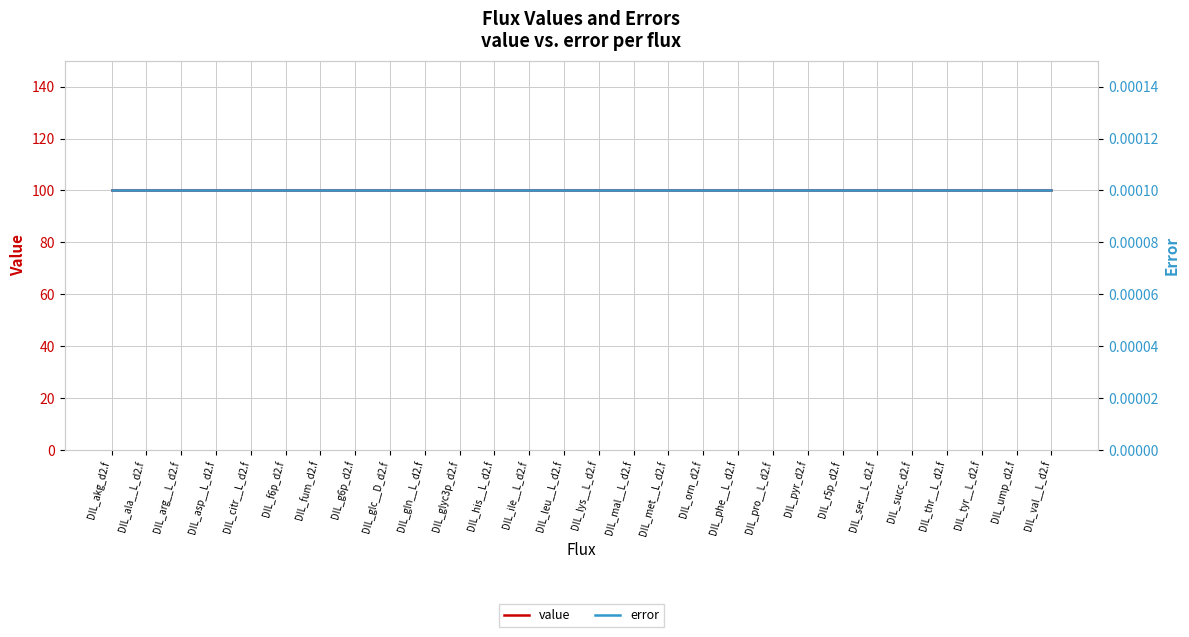

Reading left to right, list all the values displayed in this chart.

value: DIL_akg_d2.f=100.0	DIL_ala__L_d2.f=100.0	DIL_arg__L_d2.f=100.0	DIL_asp__L_d2.f=100.0	DIL_citr__L_d2.f=100.0	DIL_f6p_d2.f=100.0	DIL_fum_d2.f=100.0	DIL_g6p_d2.f=100.0	DIL_glc__D_d2.f=100.0	DIL_gln__L_d2.f=100.0	DIL_glyc3p_d2.f=100.0	DIL_his__L_d2.f=100.0	DIL_ile__L_d2.f=100.0	DIL_leu__L_d2.f=100.0	DIL_lys__L_d2.f=100.0	DIL_mal__L_d2.f=100.0	DIL_met__L_d2.f=100.0	DIL_orn_d2.f=100.0	DIL_phe__L_d2.f=100.0	DIL_pro__L_d2.f=100.0	DIL_pyr_d2.f=100.0	DIL_r5p_d2.f=100.0	DIL_ser__L_d2.f=100.0	DIL_succ_d2.f=100.0	DIL_thr__L_d2.f=100.0	DIL_tyr__L_d2.f=100.0	DIL_ump_d2.f=100.0	DIL_val__L_d2.f=100.0
error: DIL_akg_d2.f=0.0	DIL_ala__L_d2.f=0.0	DIL_arg__L_d2.f=0.0	DIL_asp__L_d2.f=0.0	DIL_citr__L_d2.f=0.0	DIL_f6p_d2.f=0.0	DIL_fum_d2.f=0.0	DIL_g6p_d2.f=0.0	DIL_glc__D_d2.f=0.0	DIL_gln__L_d2.f=0.0	DIL_glyc3p_d2.f=0.0	DIL_his__L_d2.f=0.0	DIL_ile__L_d2.f=0.0	DIL_leu__L_d2.f=0.0	DIL_lys__L_d2.f=0.0	DIL_mal__L_d2.f=0.0	DIL_met__L_d2.f=0.0	DIL_orn_d2.f=0.0	DIL_phe__L_d2.f=0.0	DIL_pro__L_d2.f=0.0	DIL_pyr_d2.f=0.0	DIL_r5p_d2.f=0.0	DIL_ser__L_d2.f=0.0	DIL_succ_d2.f=0.0	DIL_thr__L_d2.f=0.0	DIL_tyr__L_d2.f=0.0	DIL_ump_d2.f=0.0	DIL_val__L_d2.f=0.0